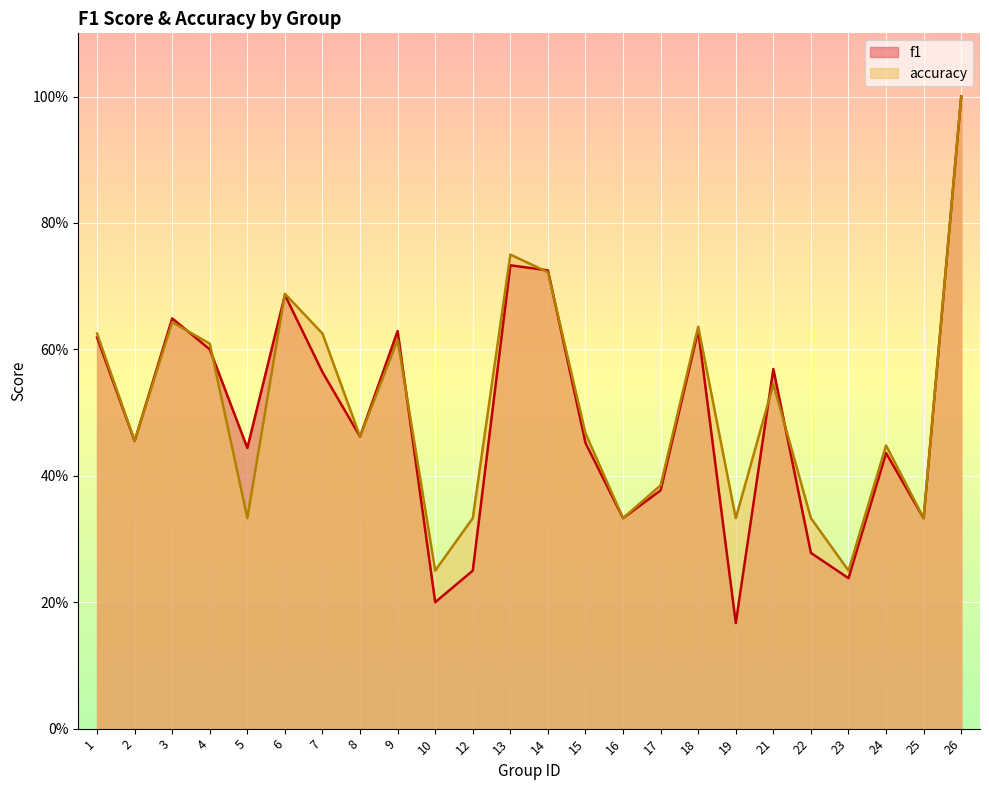

True or false: f1 and accuracy intersect in this chart.

True